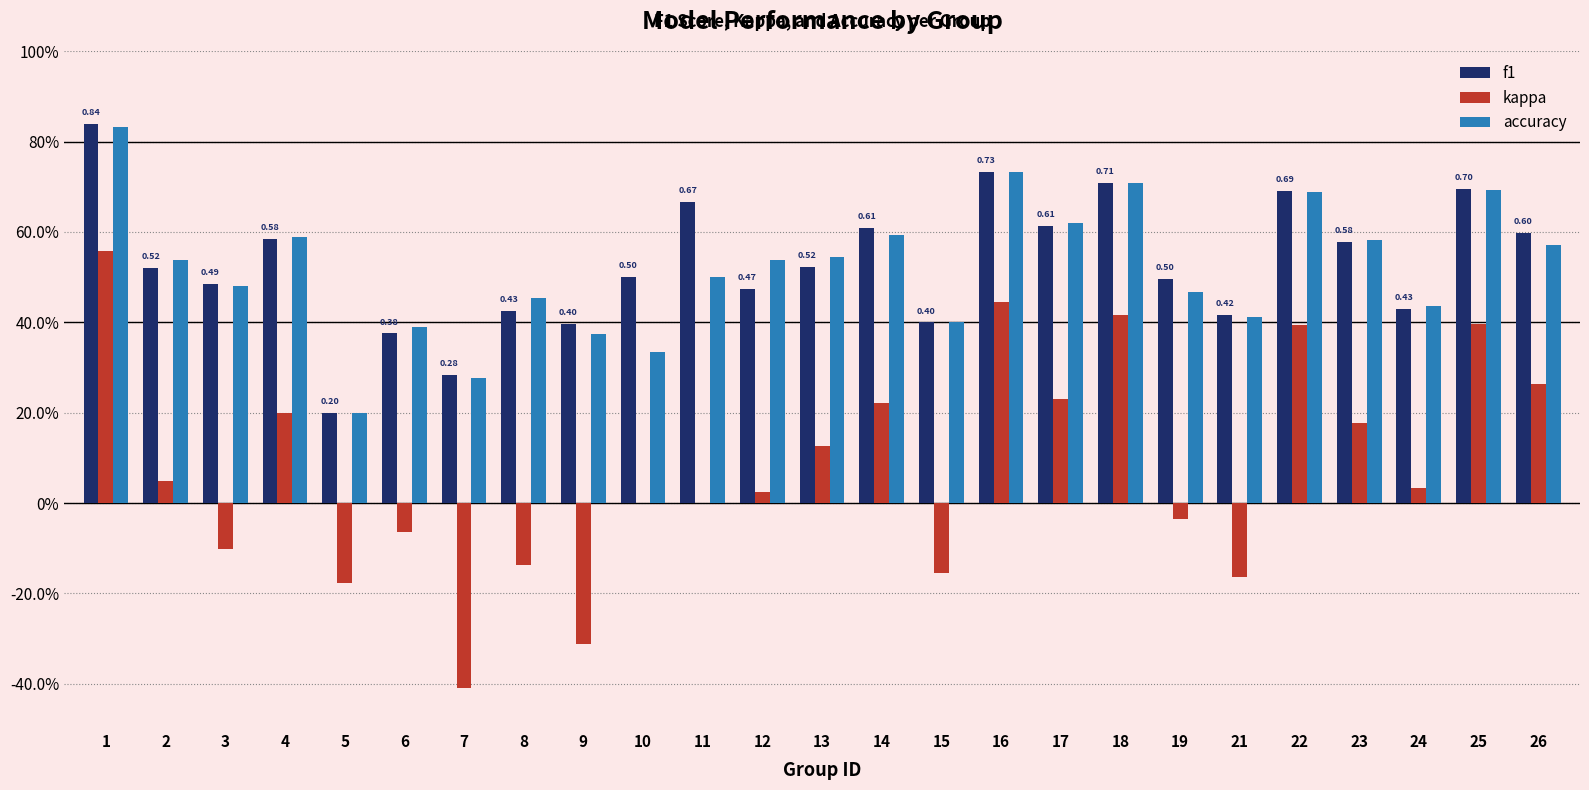

Are the bars grouped side by side (vs. stacked)?

Yes